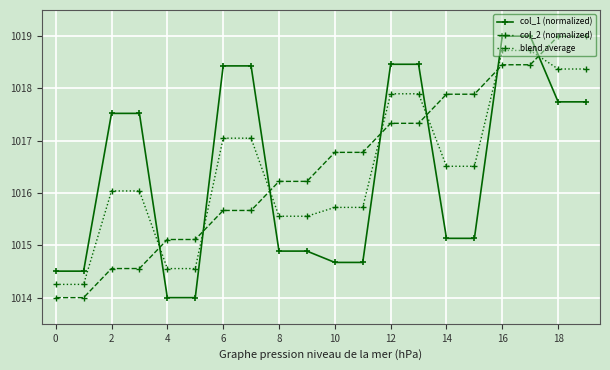

At how many categories does at least one series exceed 1015?

18